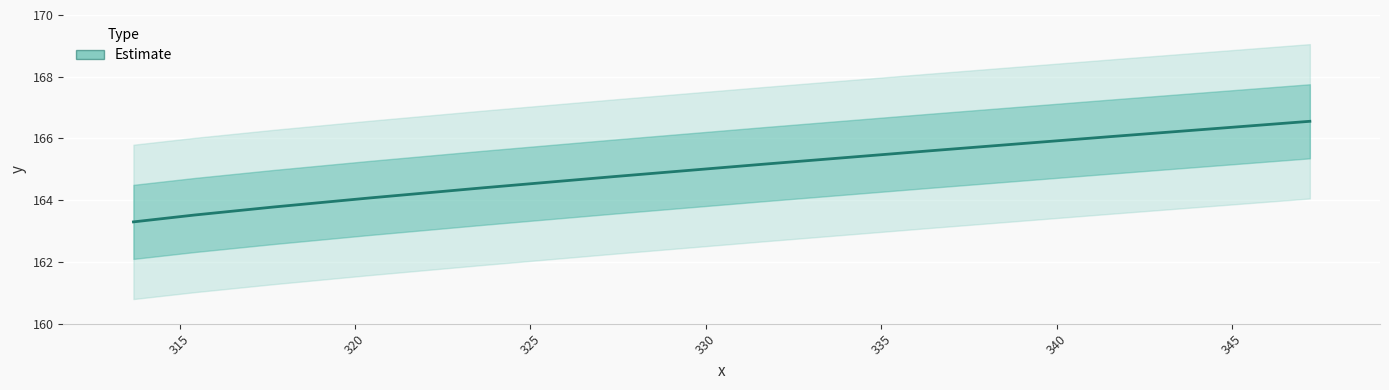

What is the value of the 4th point from the left?

164.1